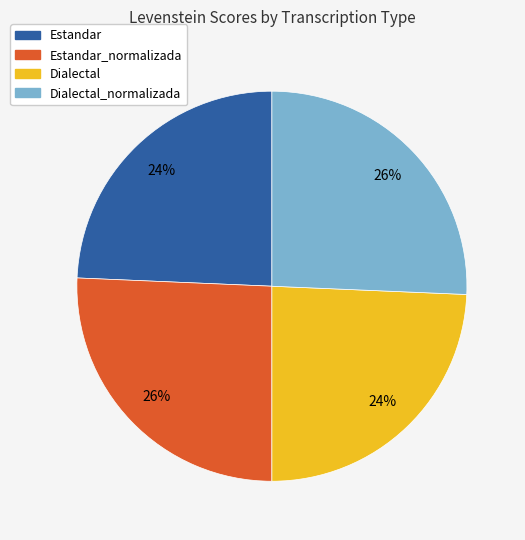

What percentage is the Estandar_normalizada slice, to the nearest percent?

26%